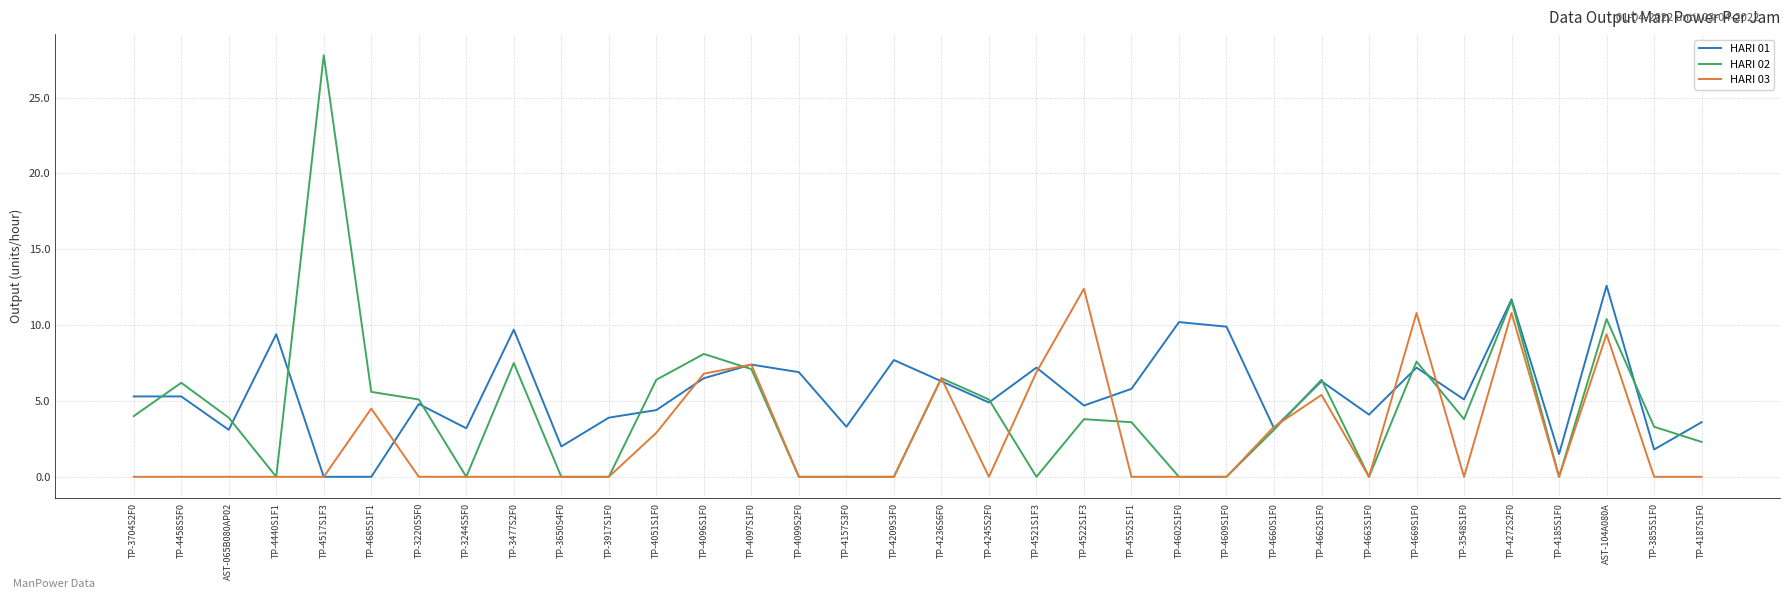

How many lines are shown in the chart?

3